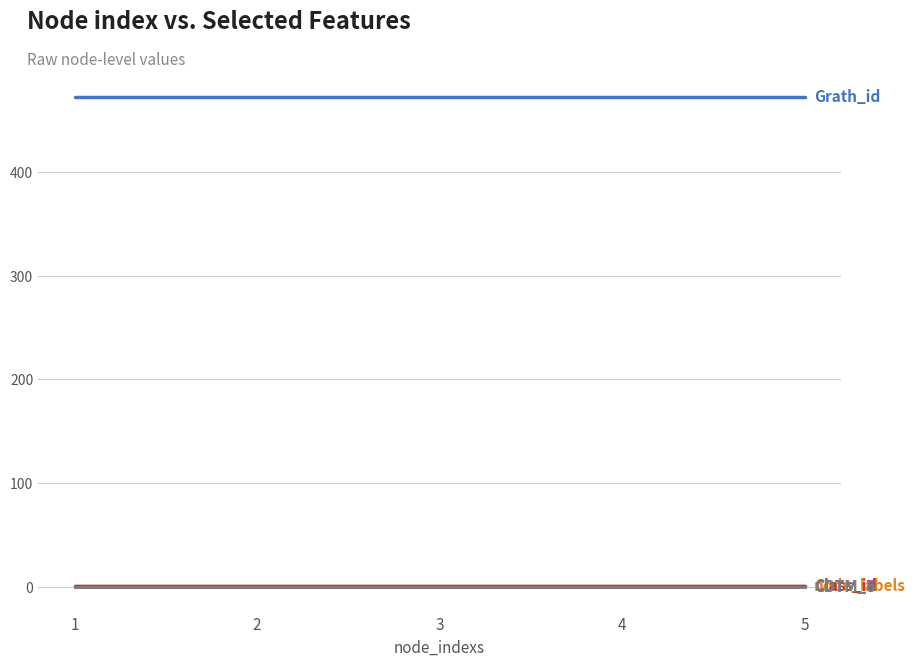

Does the chart have visible grid lines?

Yes